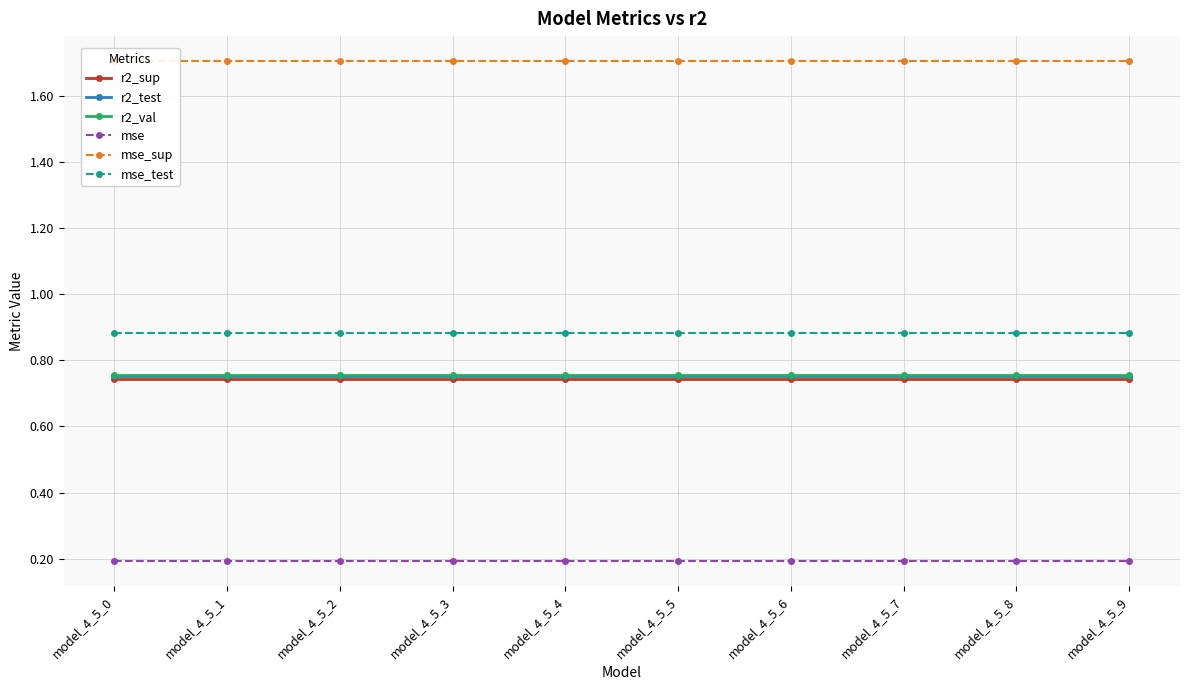

The value of mse_test at model_4_5_1 is 1.6. True or false?

False